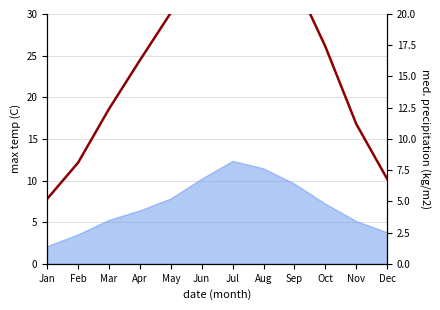

Rank the categories by value from lowest to highest.

Jan, Dec, Feb, Nov, Mar, Apr, Oct, May, Sep, Jun, Aug, Jul